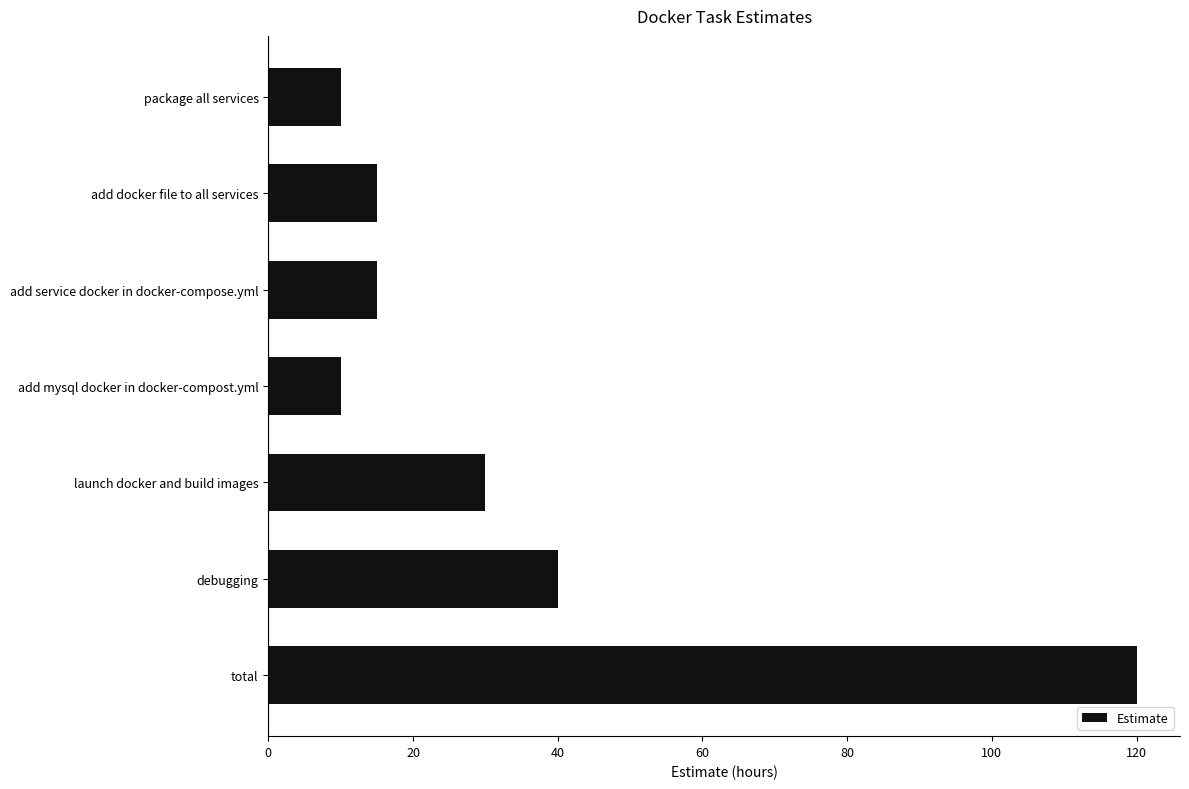

The value at total is 120. True or false?

True